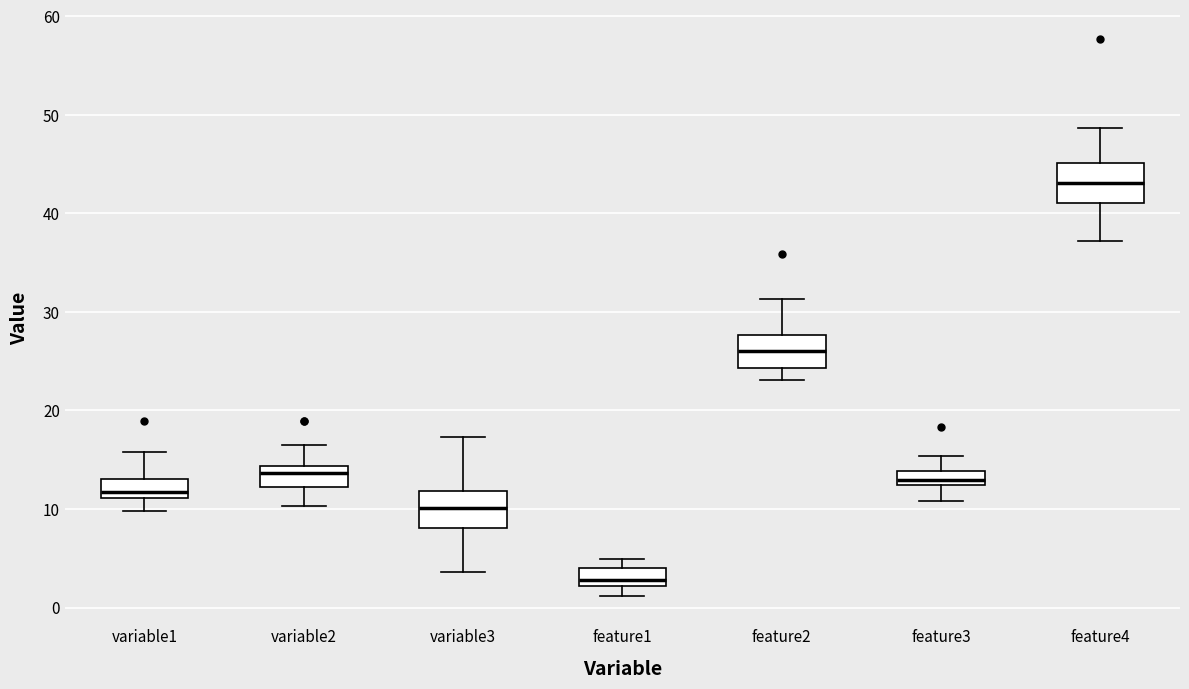

Where does the upper whisker of the box for feature3 end on the y-axis? The values are not printed on the chart, so give them approximately, as read against the axis.

15